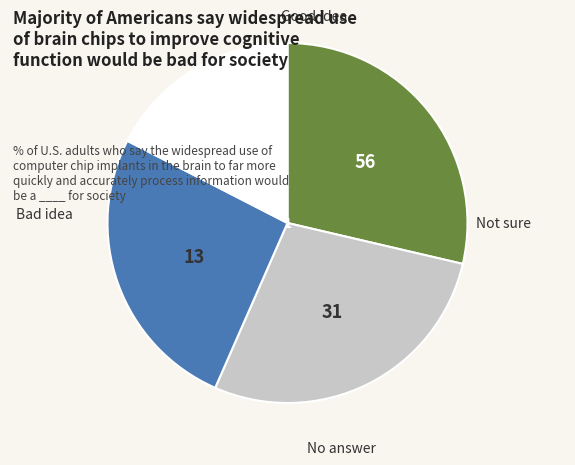

Count the number of slices in the pie.

4